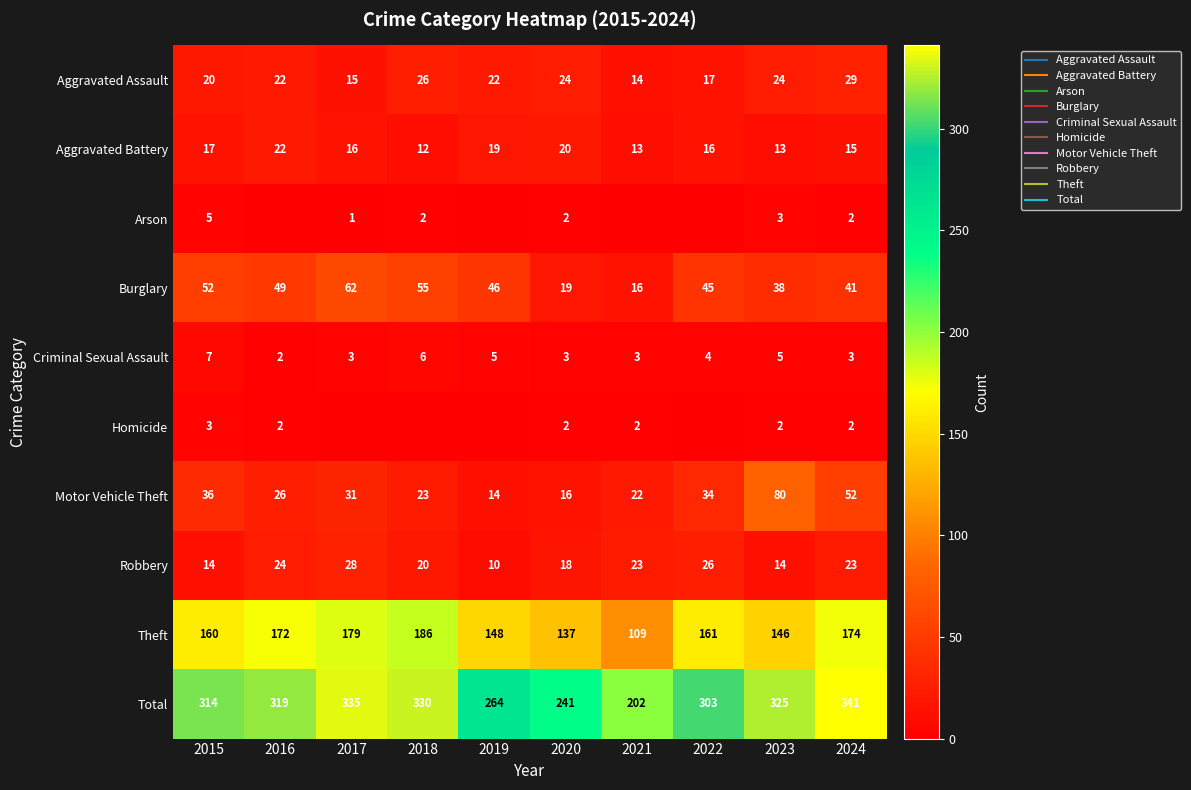

How many categories are shown in the chart?

10